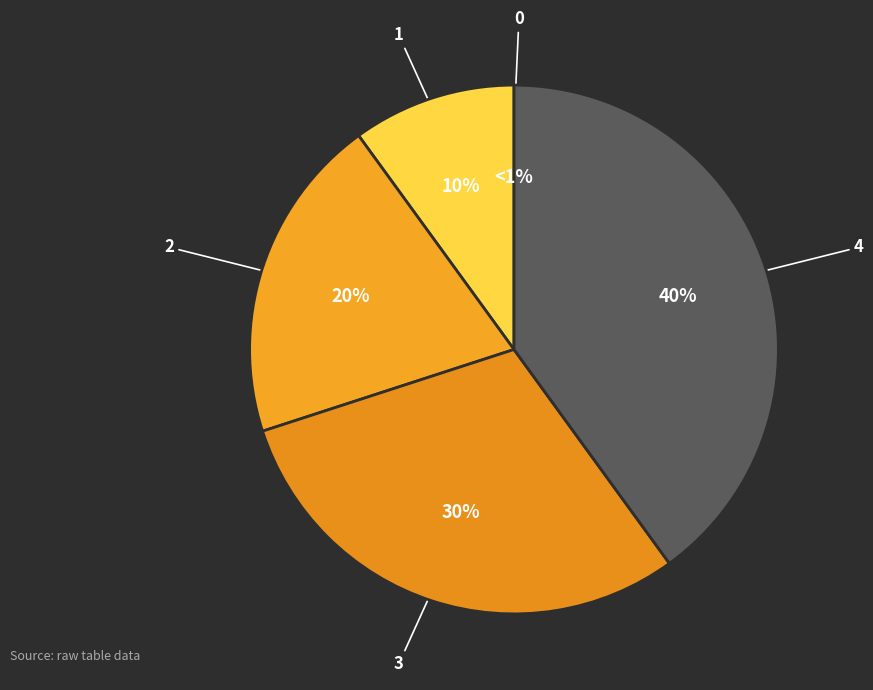

Is the sum of 1 and 4 greater than half?

No